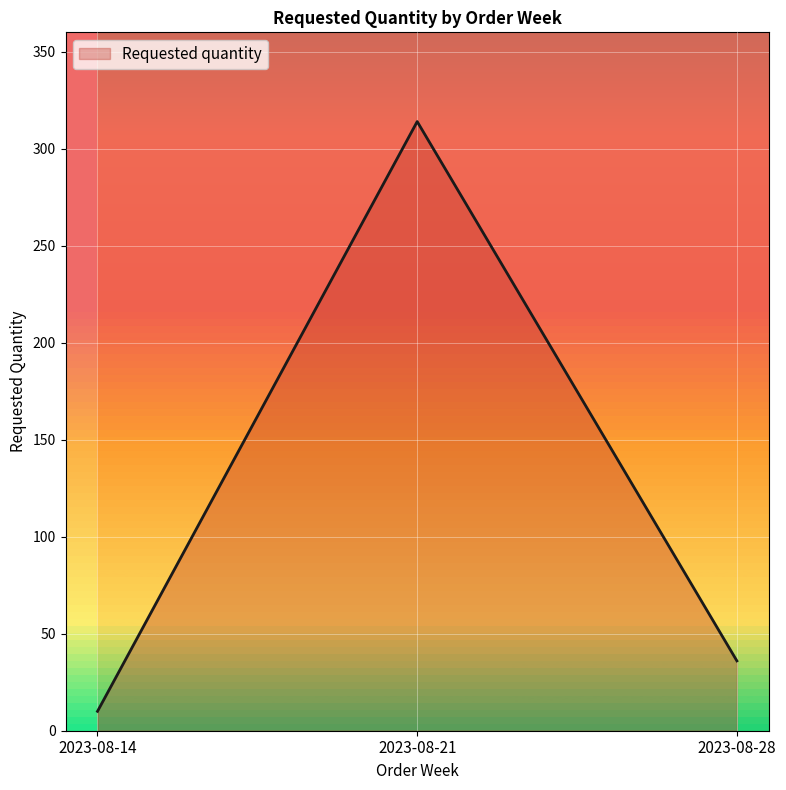

List the labels in order of value, smallest first.

2023-08-14, 2023-08-28, 2023-08-21